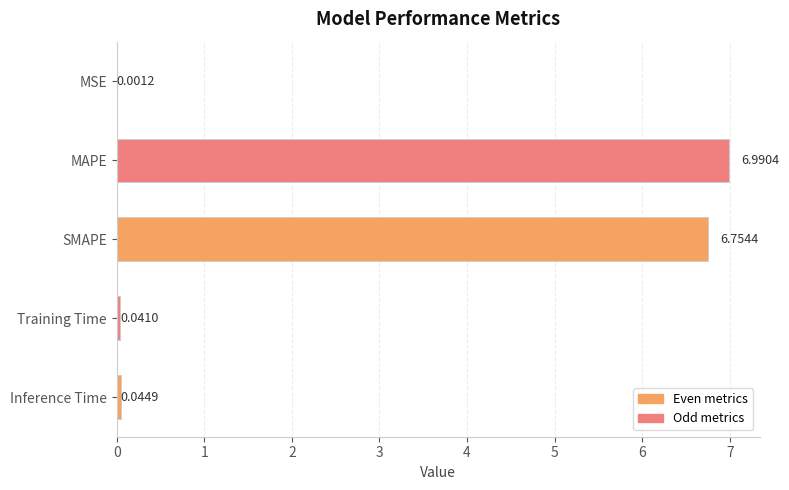

Are the bars grouped side by side (vs. stacked)?

No